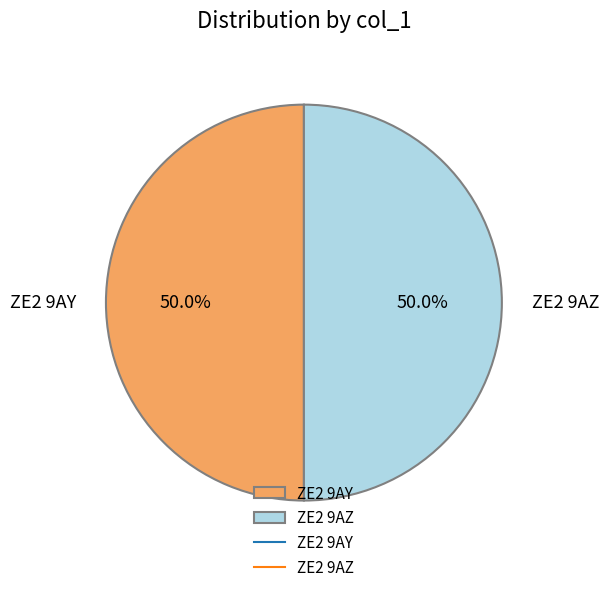

What percentage is NOT represented by ZE2 9AZ?

50.0%